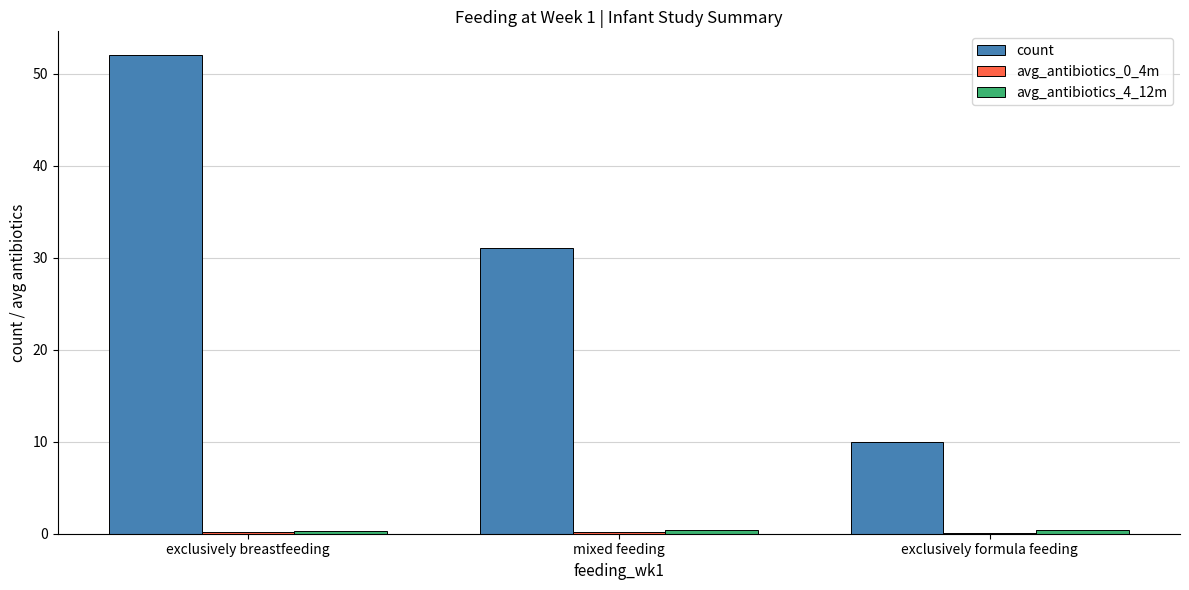

The value of count at mixed feeding is 19.3. True or false?

False